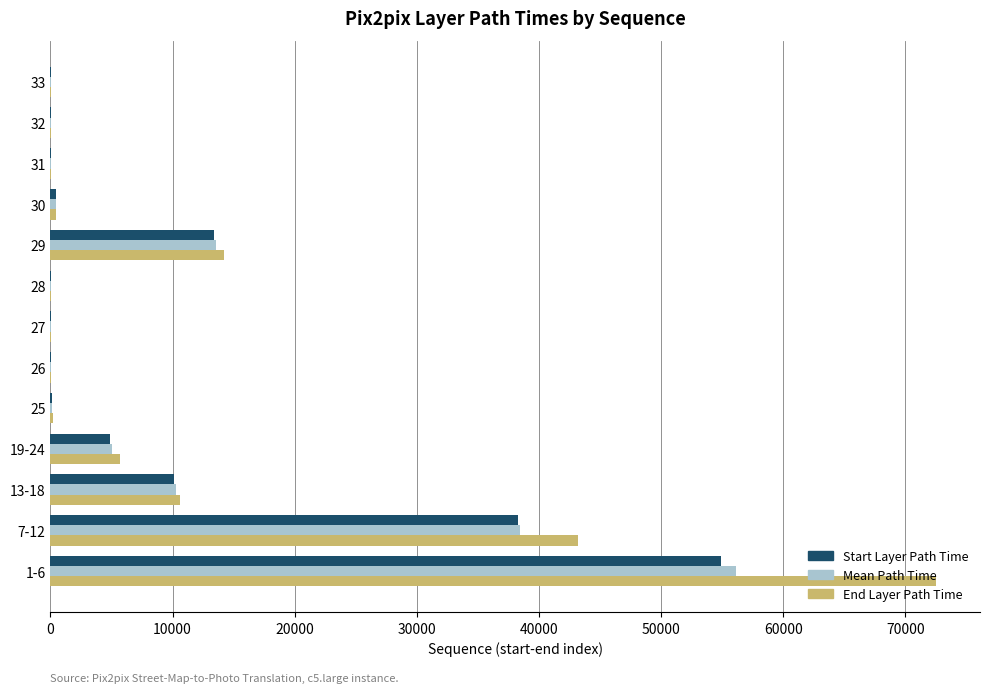

Which label corresponds to the largest value in the chart?

1-6